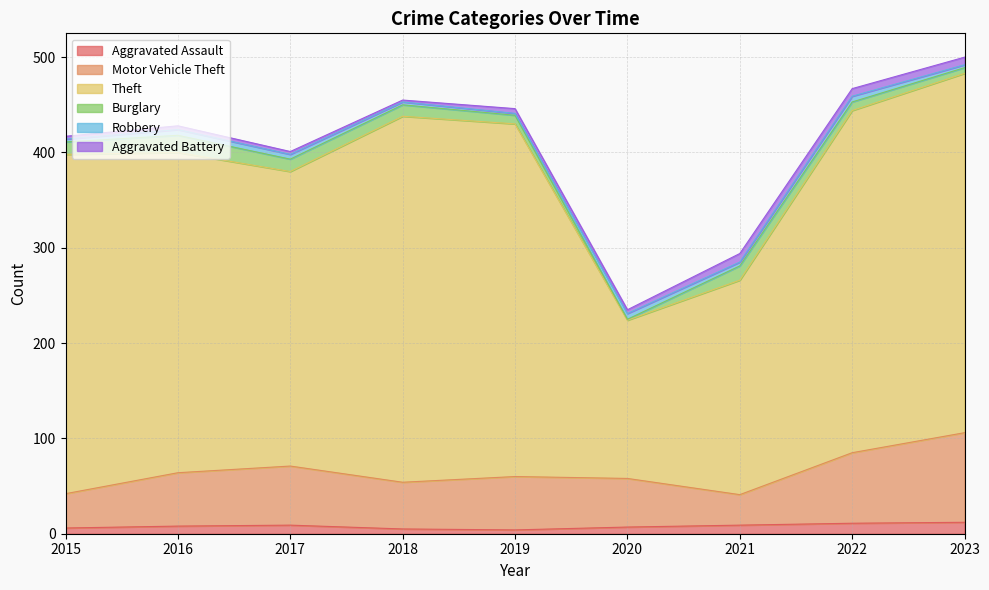

What is the maximum value for Aggravated Assault?

12